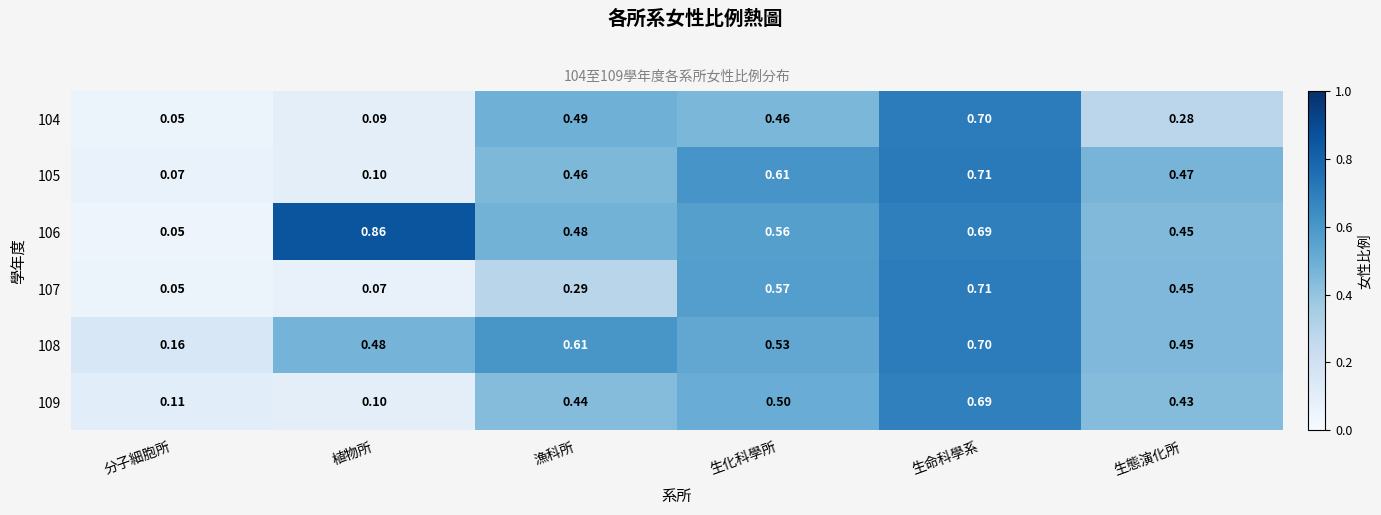

Rank the categories by 108 value from lowest to highest.

分子細胞所, 生態演化所, 植物所, 生化科學所, 漁科所, 生命科學系